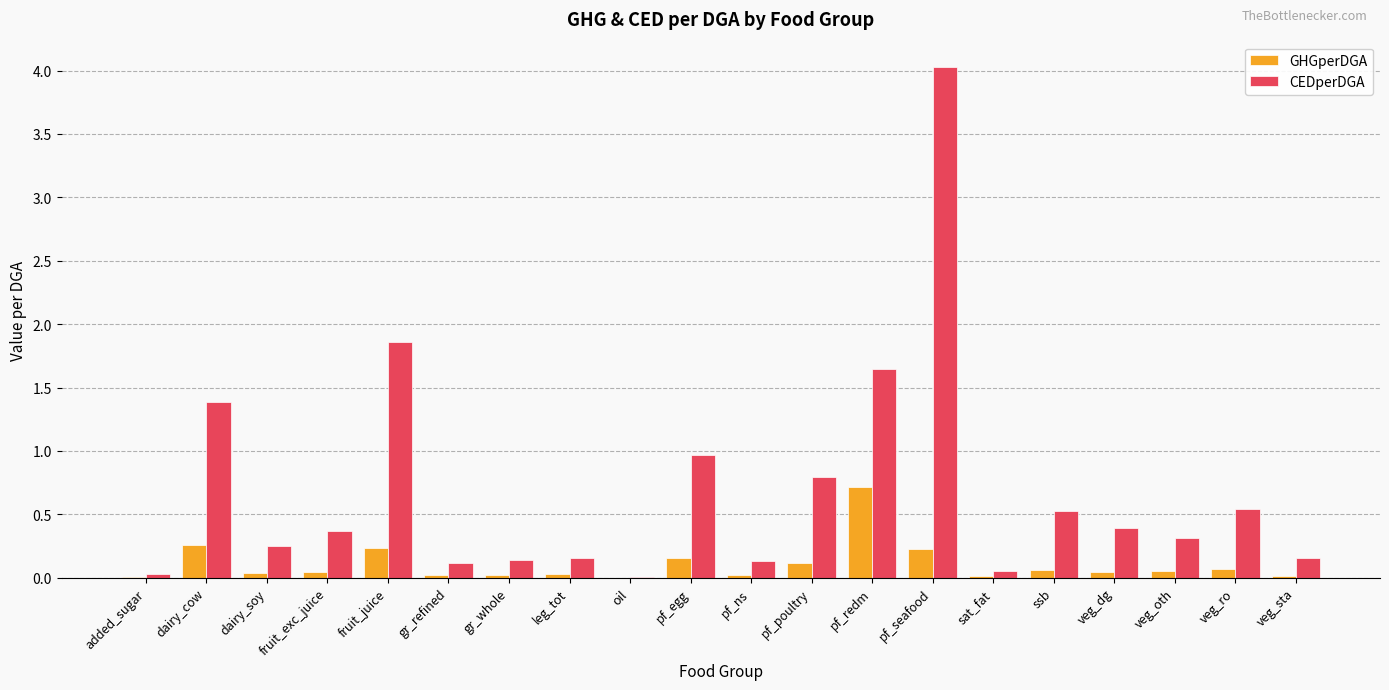

Which series has the largest total across all categories?

CEDperDGA